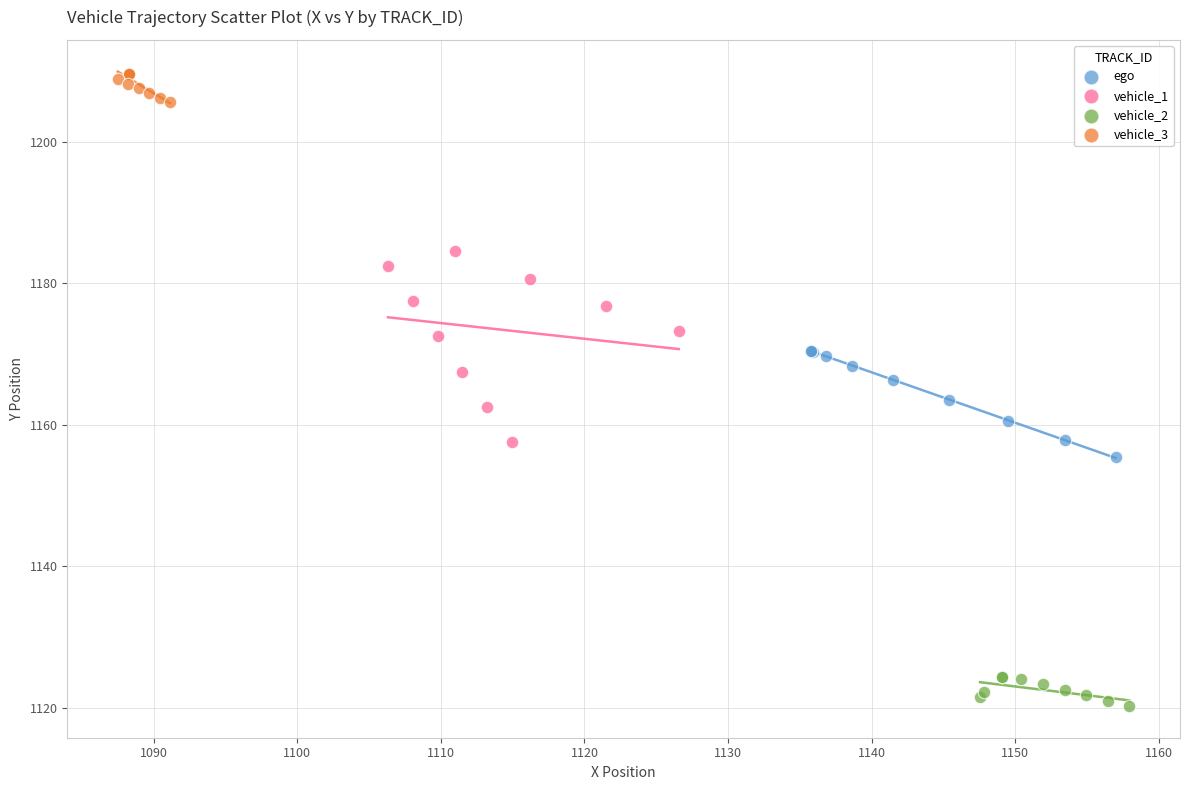

Which series contains the highest Y value?

vehicle_3